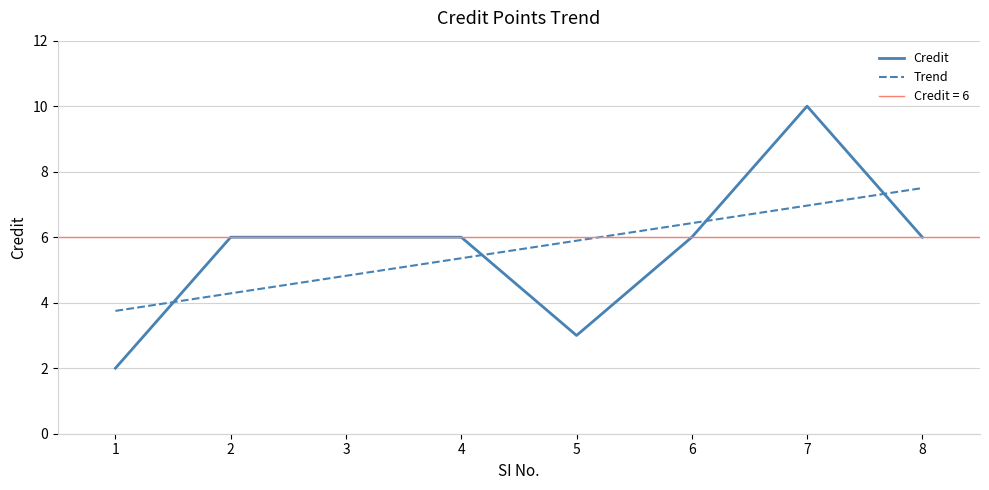

Rank the categories by value from highest to lowest.

7, 2, 3, 4, 6, 8, 5, 1